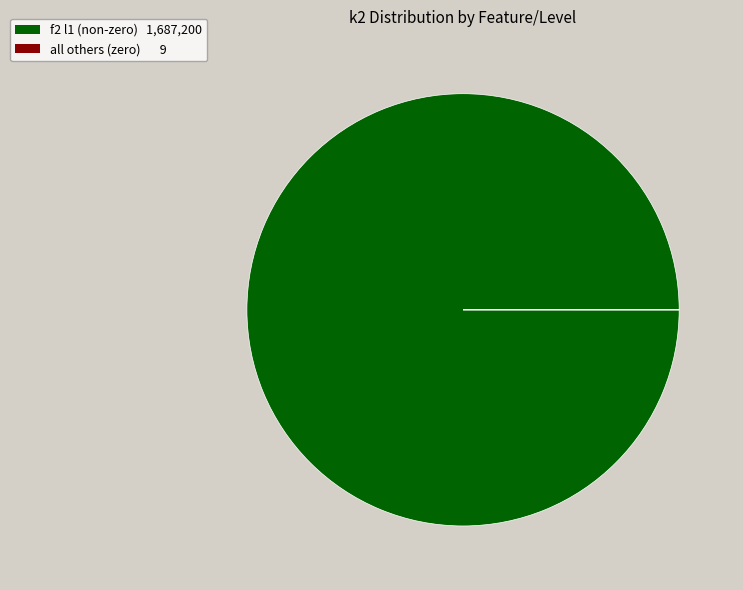

Is there any slice that represents more than half of the pie?

Yes